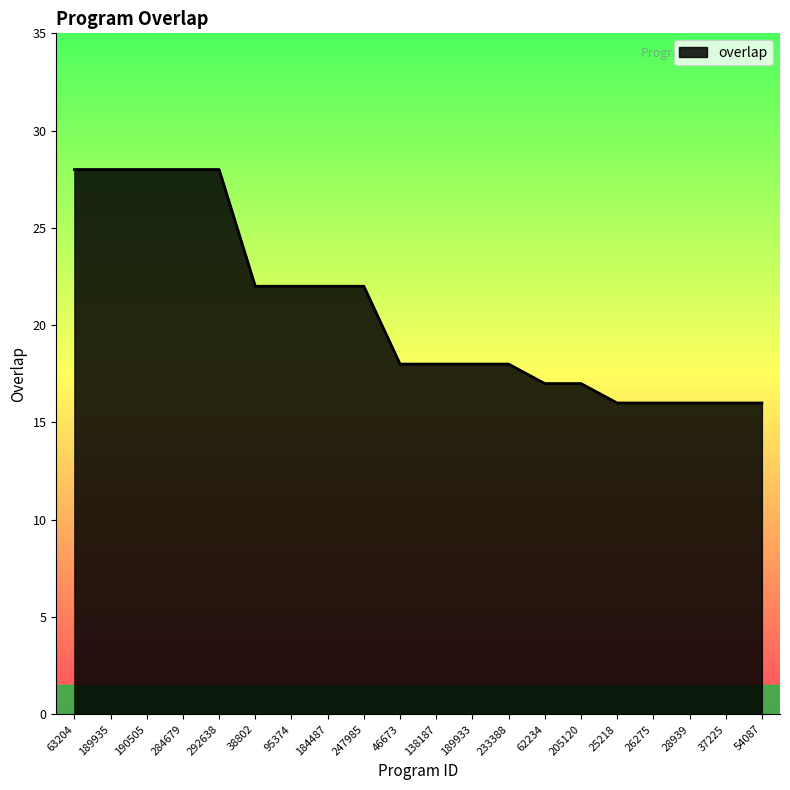

Does the chart display data point markers on the line(s)?

No